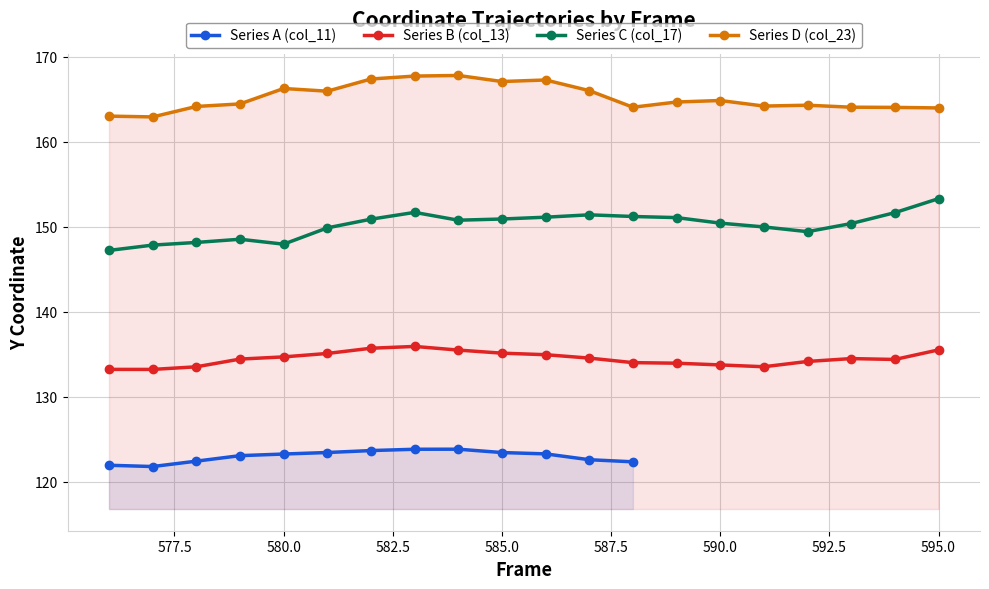

True or false: Series C (col_17) and Series D (col_23) cross at least once.

False